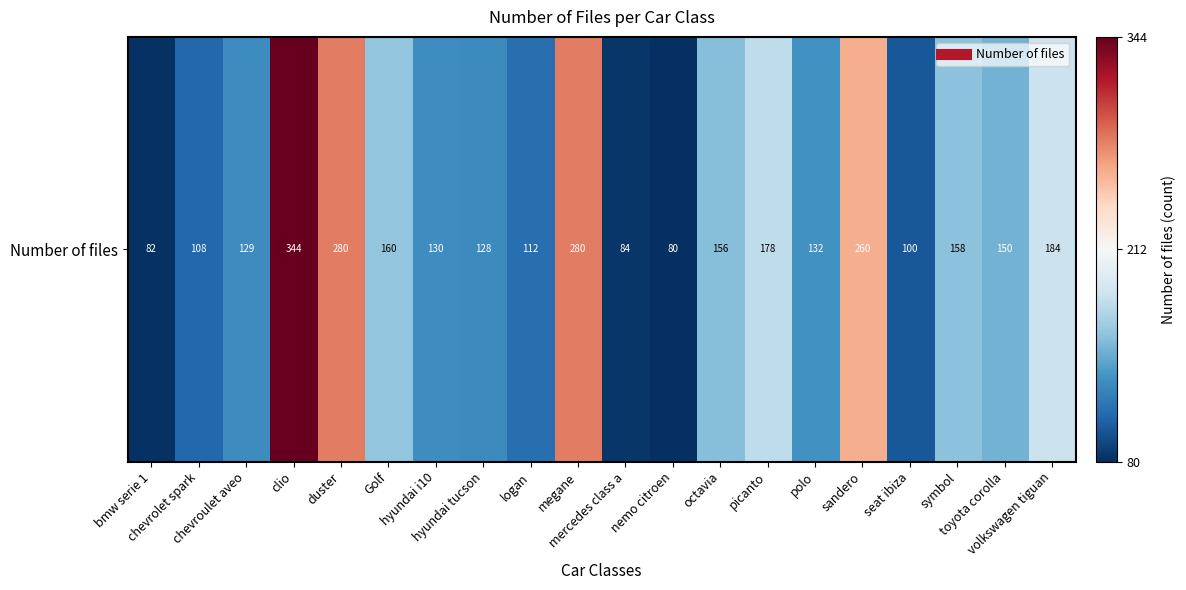

Count the number of categories in the chart.

20